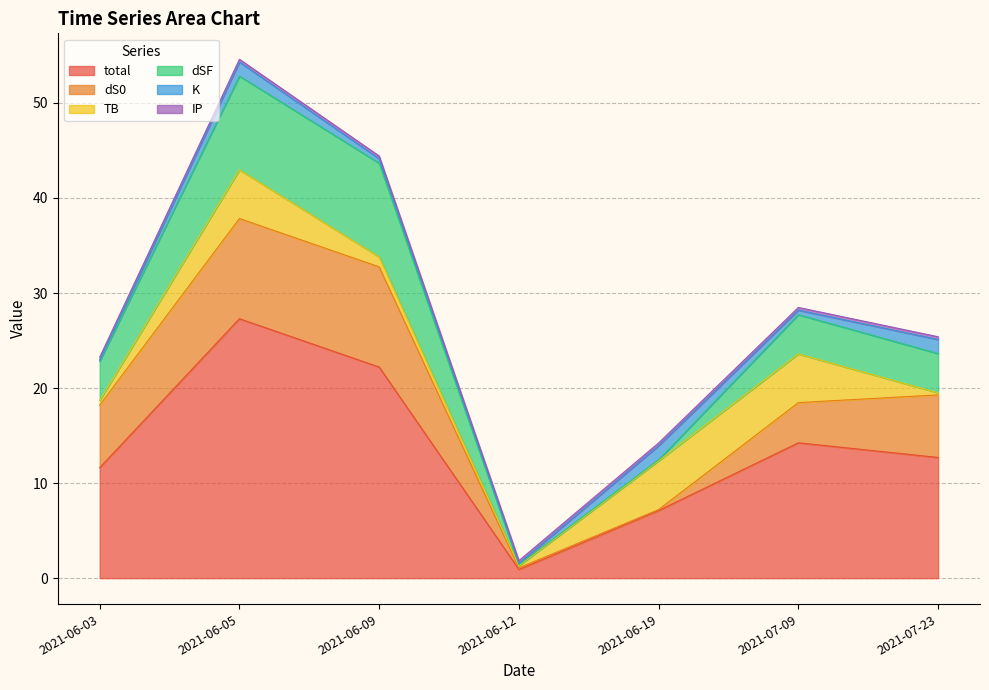

True or false: dSF and total intersect in this chart.

False